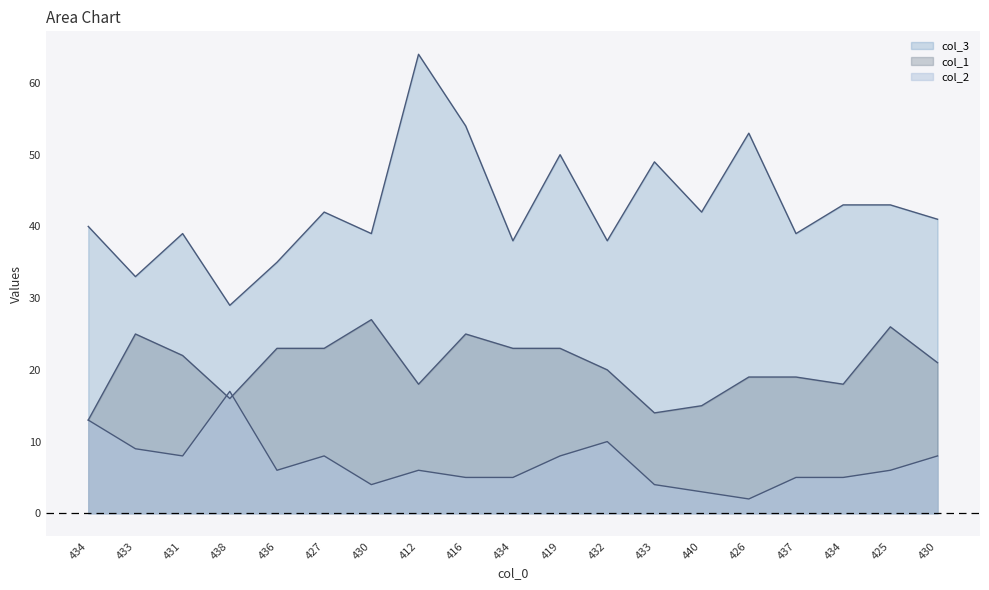

Reading left to right, what are all the values shown in this chart?

col_3: 434=40	433=33	431=39	438=29	436=35	427=42	430=39	412=64	416=54	434=38	419=50	432=38	433=49	440=42	426=53	437=39	434=43	425=43	430=41
col_1: 434=13	433=25	431=22	438=16	436=23	427=23	430=27	412=18	416=25	434=23	419=23	432=20	433=14	440=15	426=19	437=19	434=18	425=26	430=21
col_2: 434=13	433=9	431=8	438=17	436=6	427=8	430=4	412=6	416=5	434=5	419=8	432=10	433=4	440=3	426=2	437=5	434=5	425=6	430=8